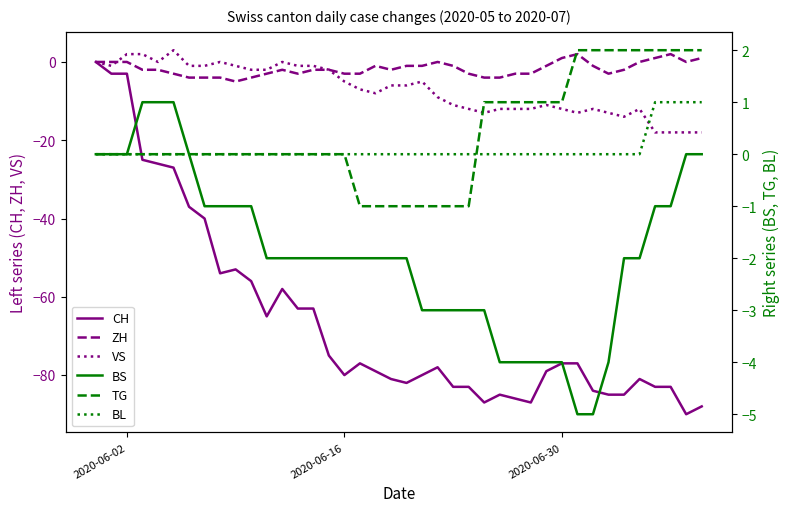

How many positive values does the TG series have?

15